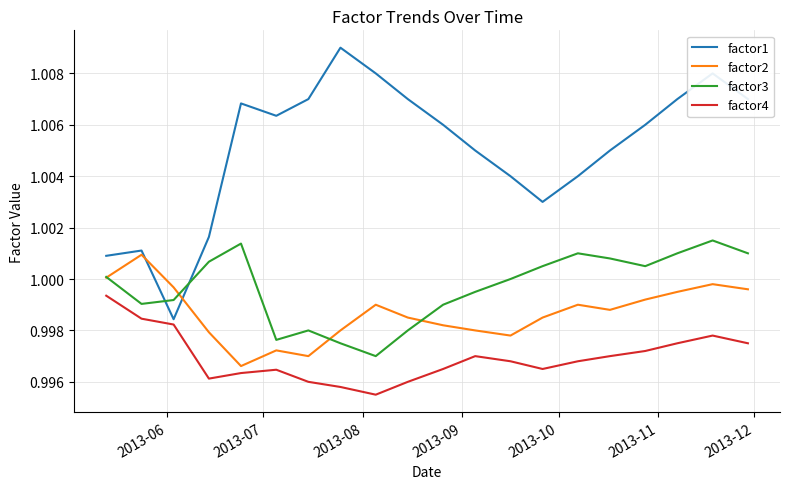

True or false: factor4 and factor3 cross at least once.

False